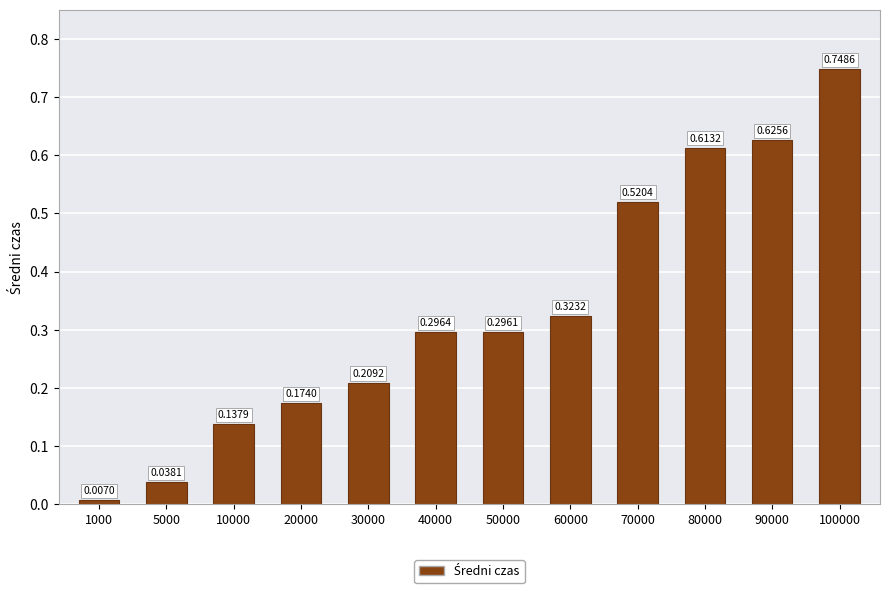

List the labels in order of value, largest first.

100000, 90000, 80000, 70000, 60000, 40000, 50000, 30000, 20000, 10000, 5000, 1000